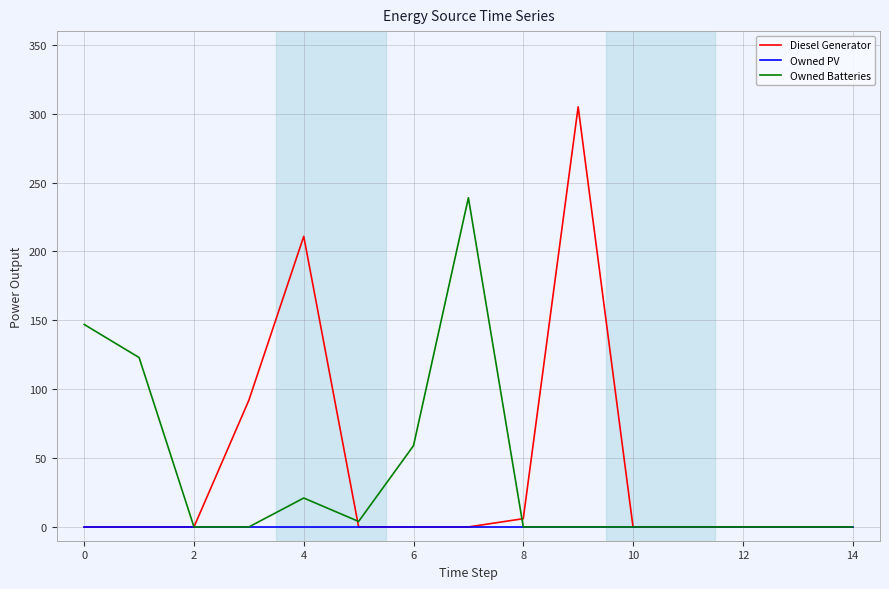

What is the difference between the second highest and minimum values in the Diesel Generator series?

211